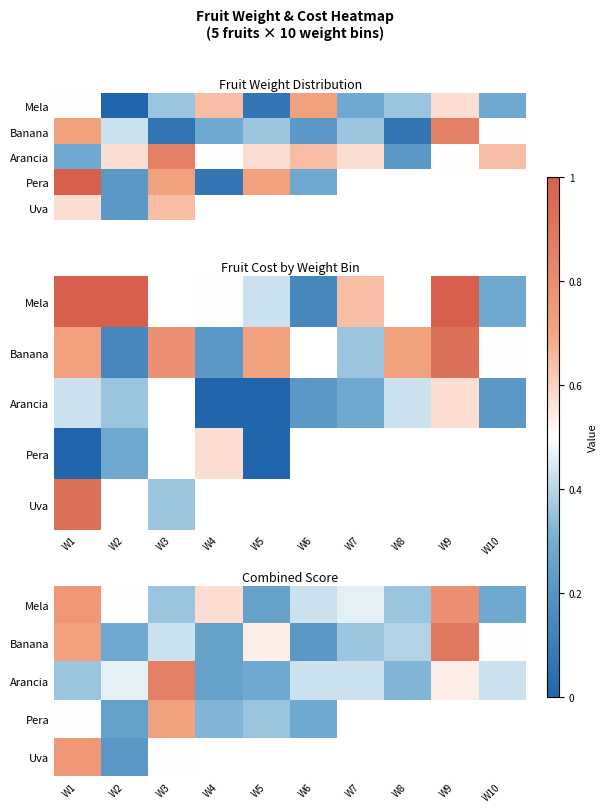

What is the highest value of the Uva series?

0.8